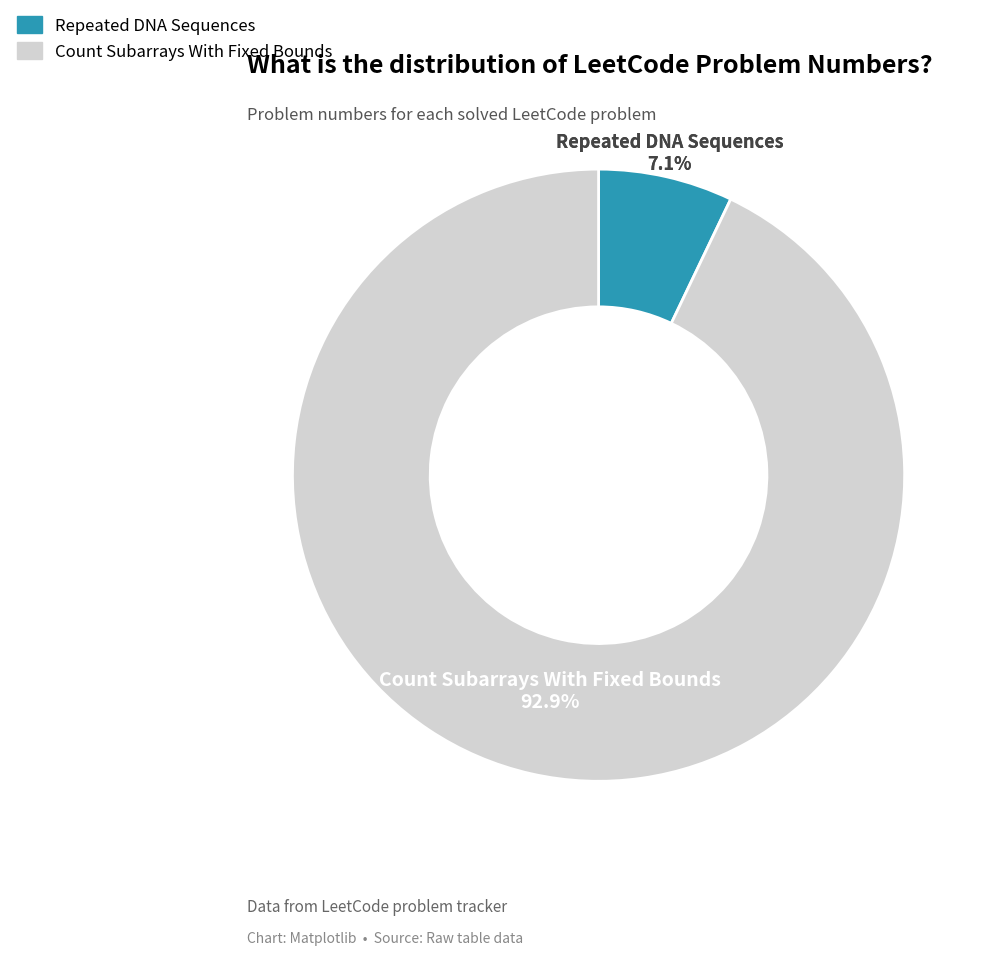

To the nearest percent, what percentage of the pie is Count Subarrays With Fixed Bounds?

93%